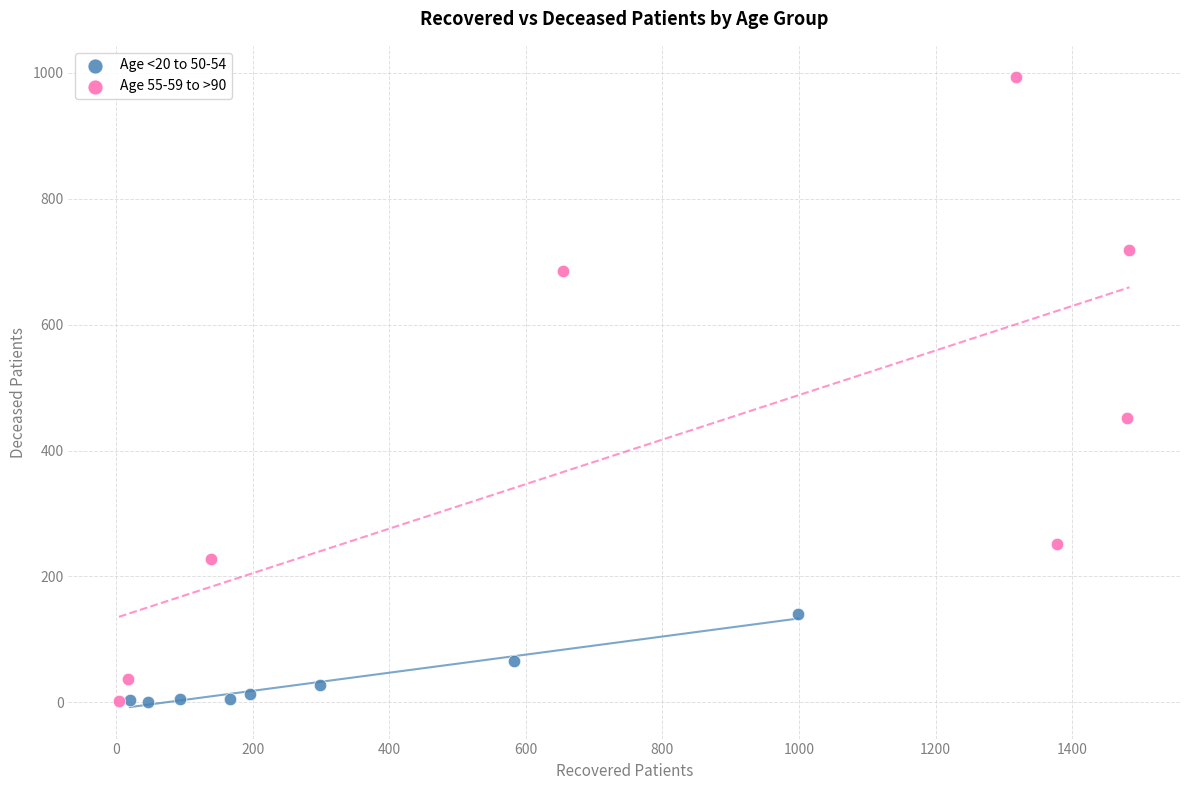

Which series has the largest Y range (max minus min)?

Age 55-59 to >90